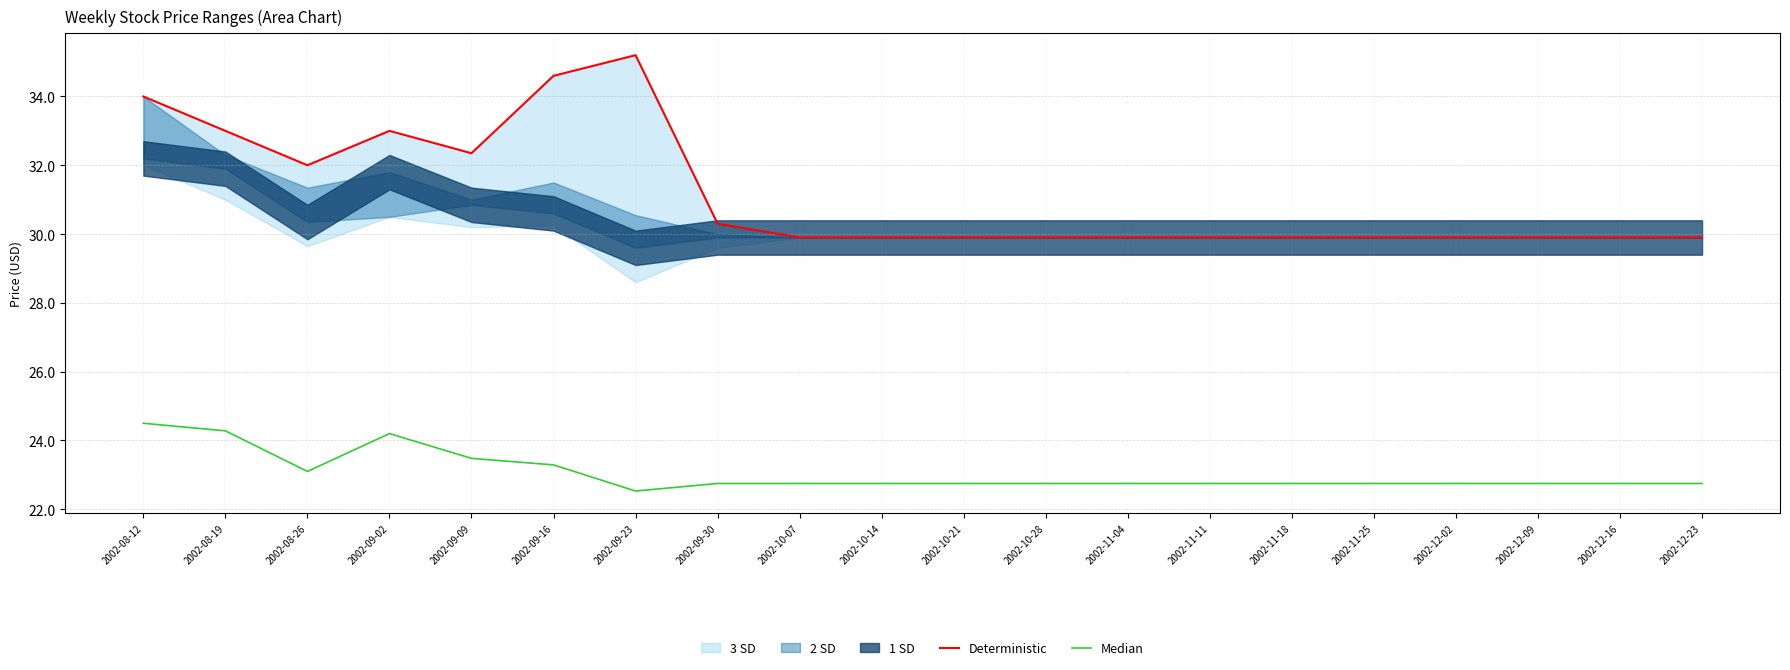

In Median, how many points are higher than both neighbors (excluding endpoints)?

1